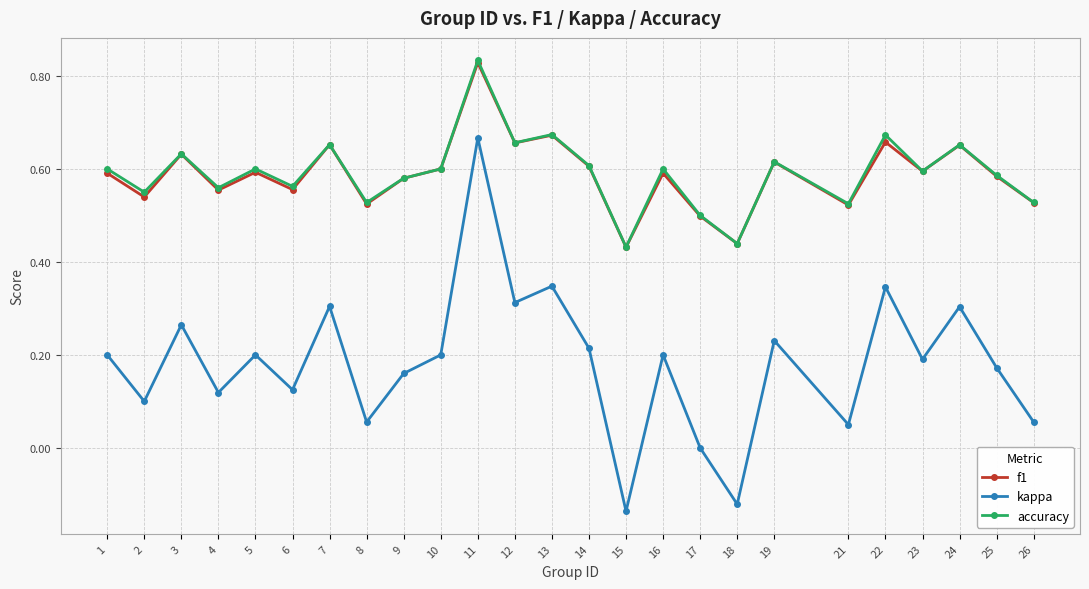

At which category does the chart reach its peak across all series?

11